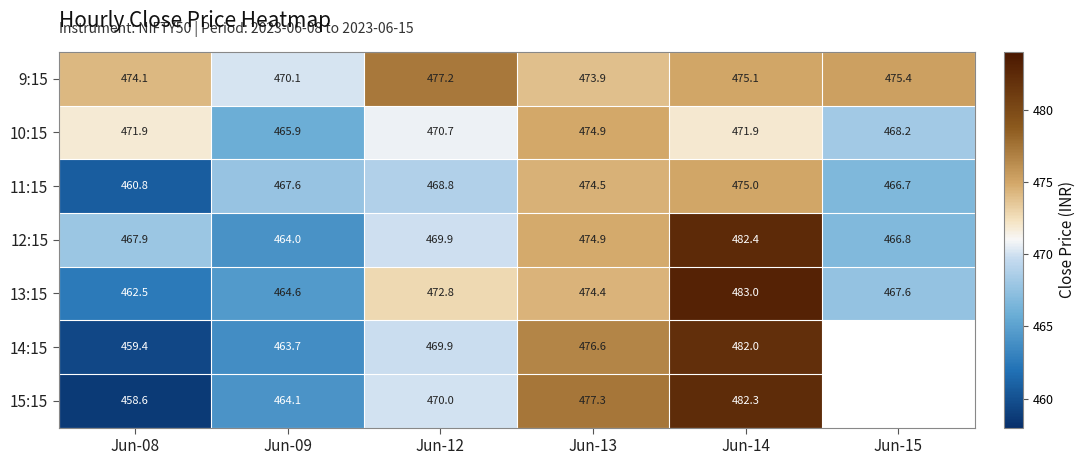

Which series has the widest spread of values?

15:15